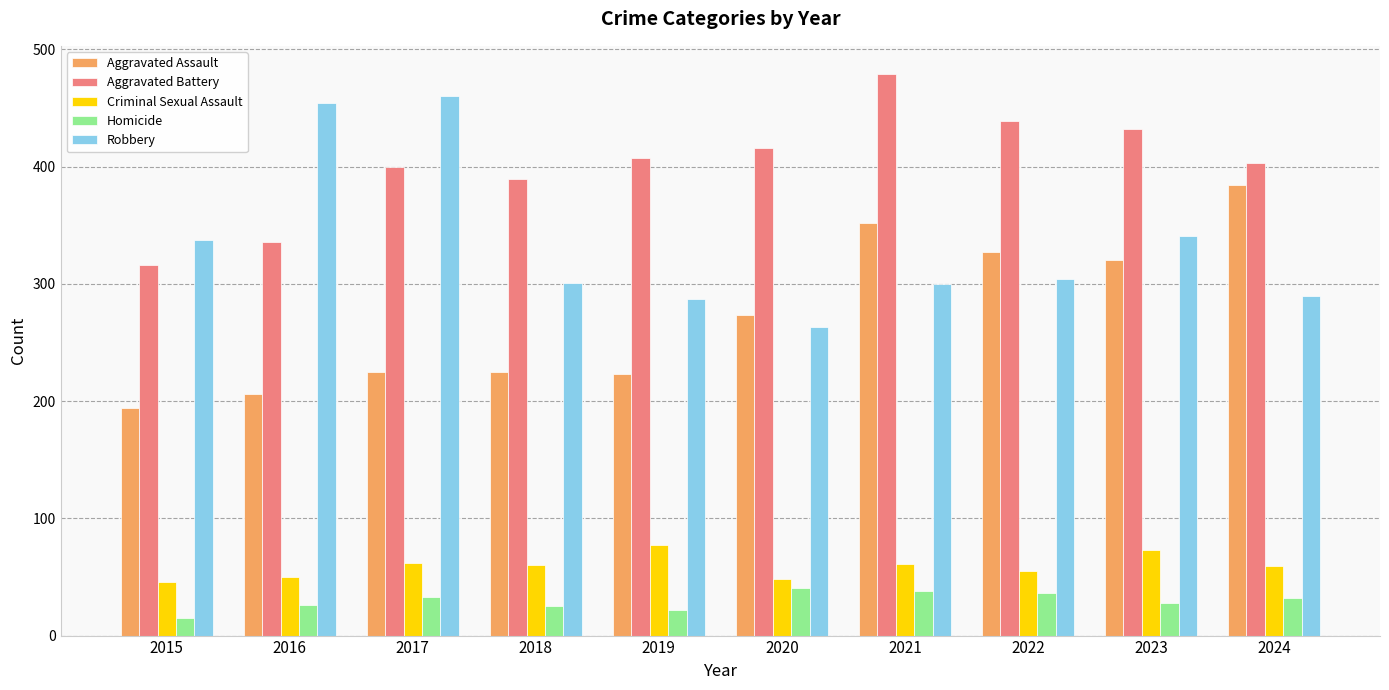

Is the value of Homicide at 2016 greater than the value of Aggravated Assault at 2015?

No